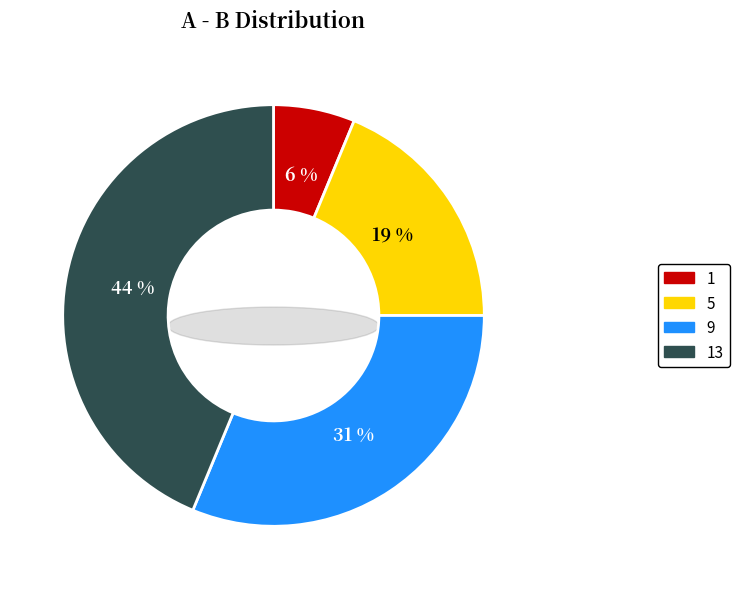

The 1 slice represents 6% of the pie. True or false?

True